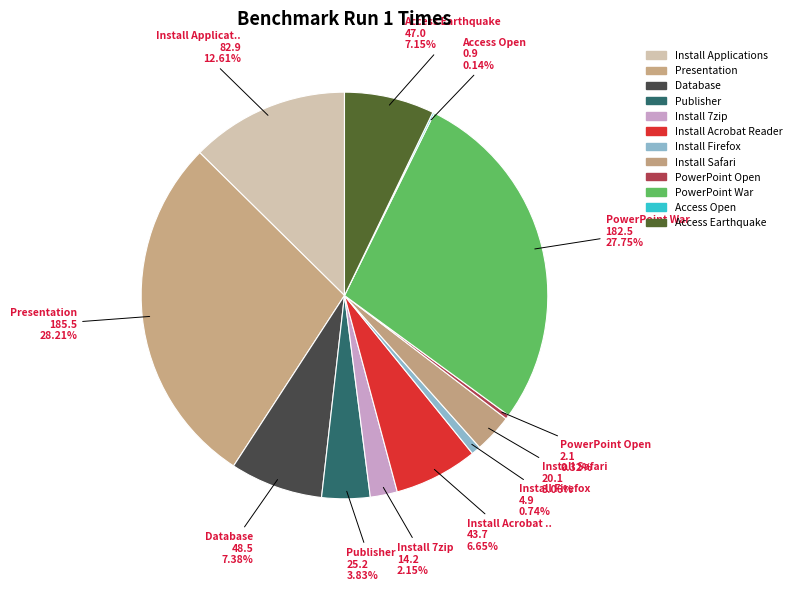

To the nearest percent, what is the average slice percentage?

8%